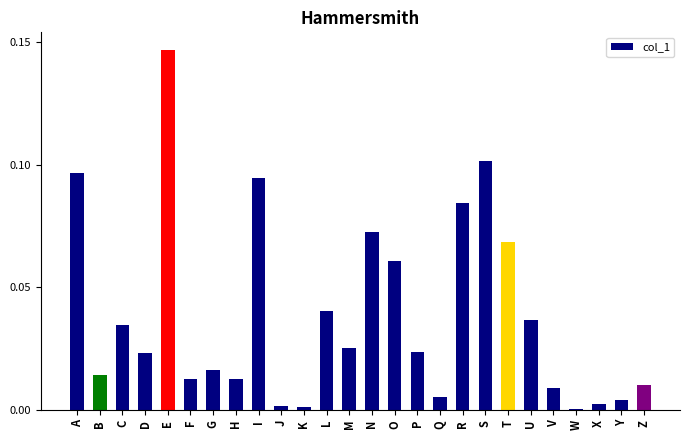

The chart shows a value of 0.0 at P. True or false?

True